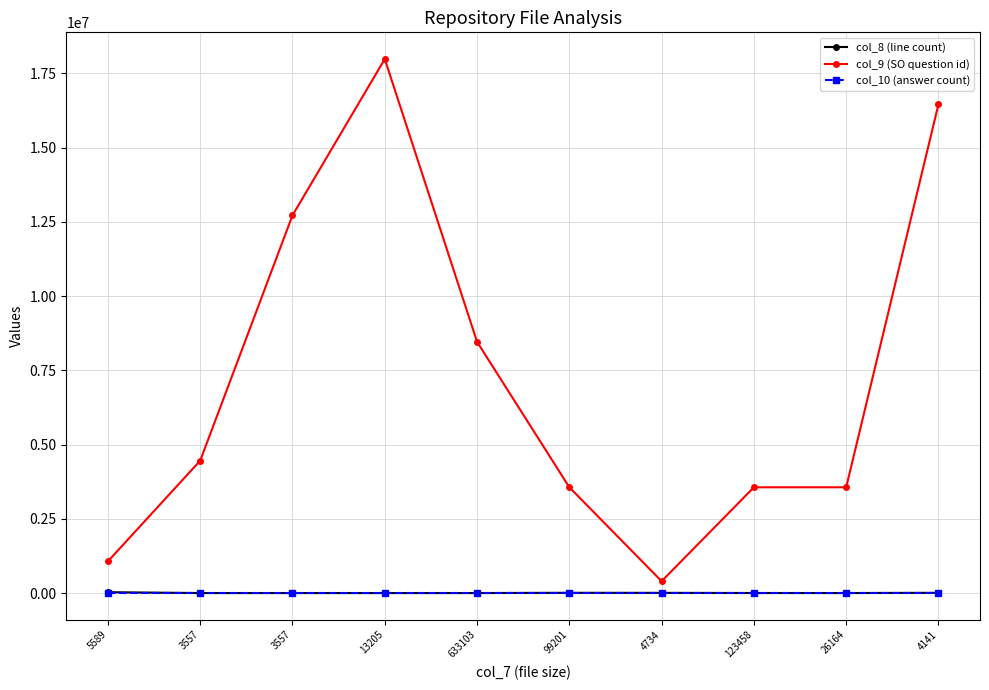

What is the sum of the col_9 (SO question id) values at 123458 and 4734?

3959613